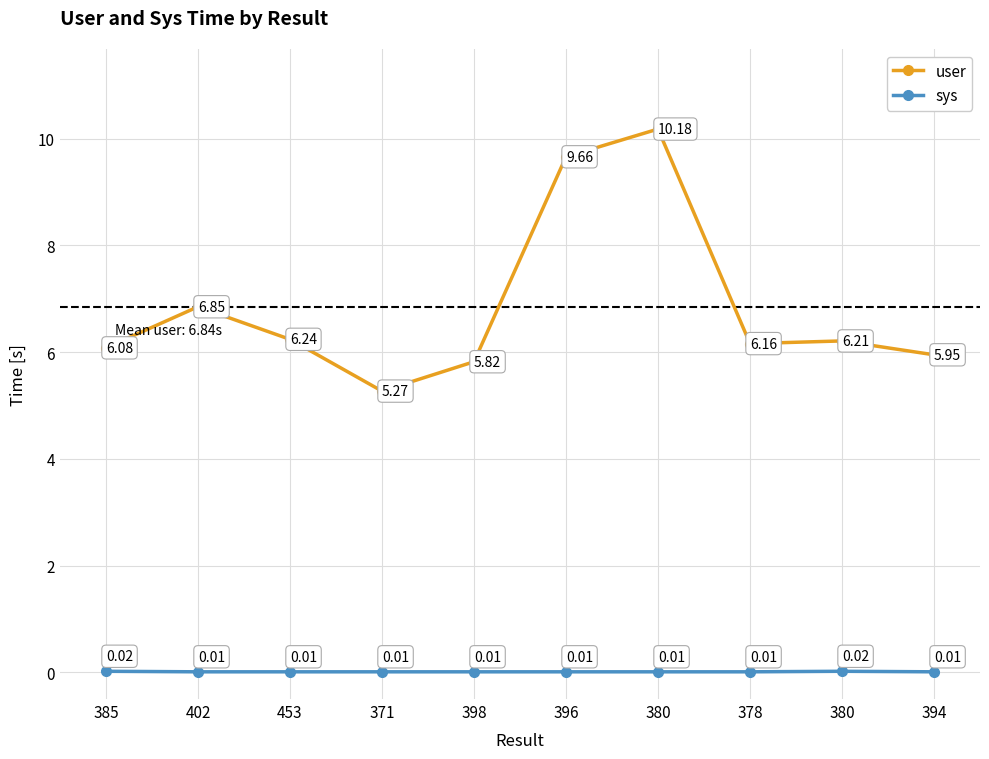

True or false: user has a value of 6.2 at 378.

True